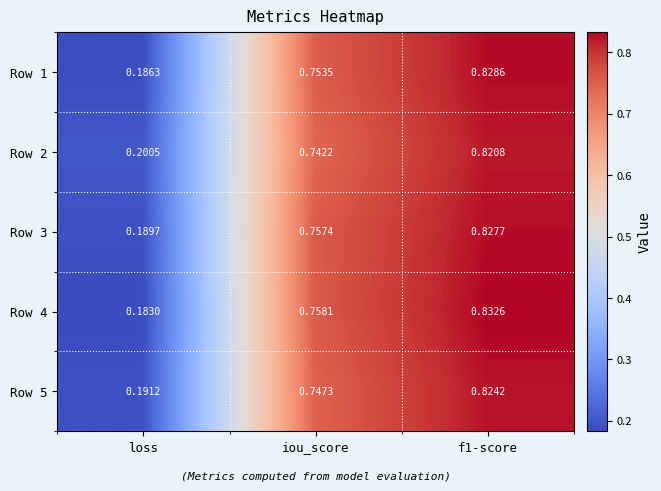

Which category has the lowest value across all series?

loss